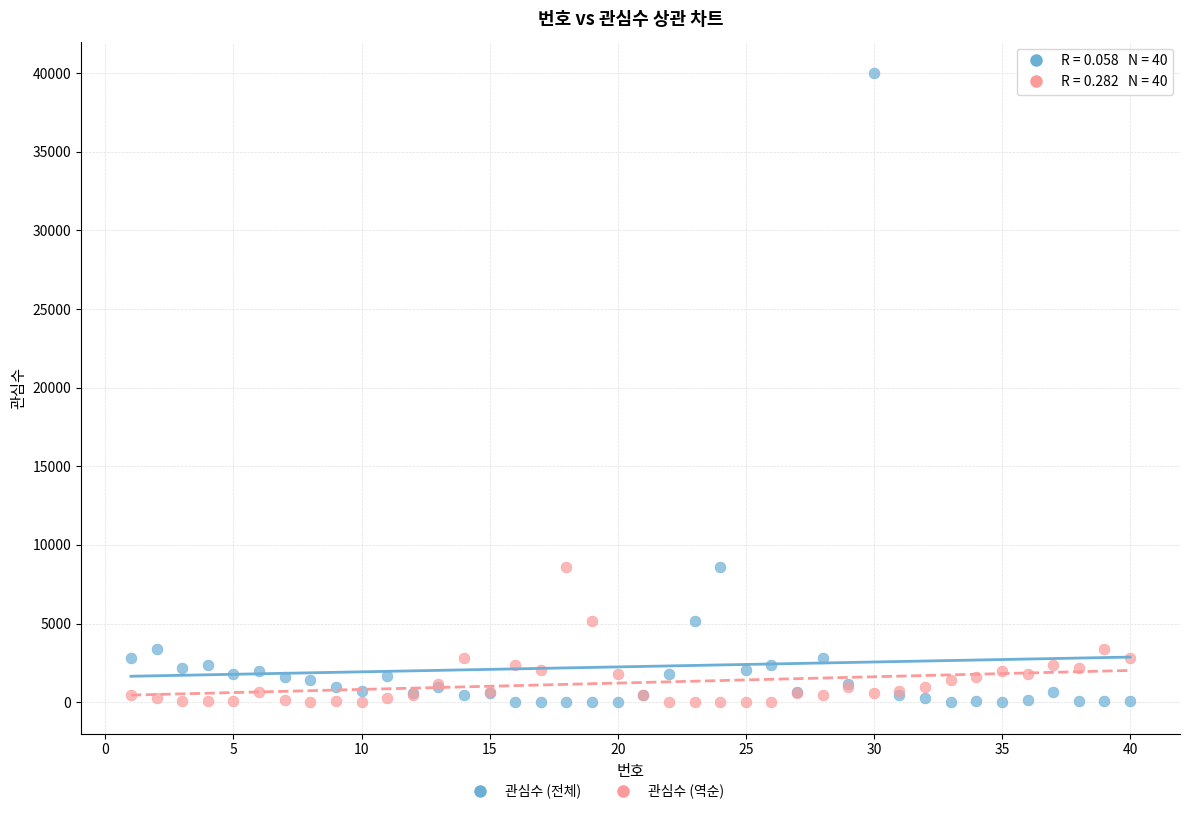

Which series reaches the maximum Y coordinate?

관심수 (전체)